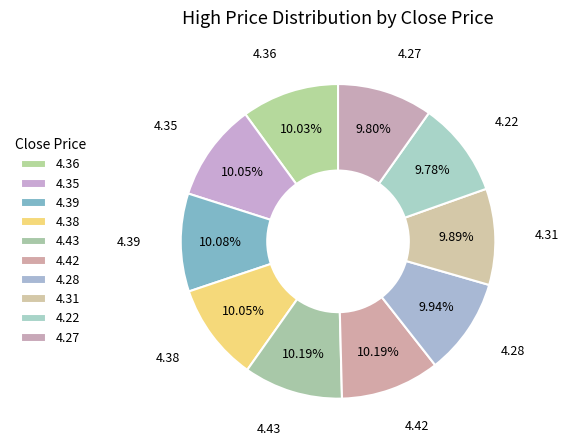

Count the number of slices in the pie.

10